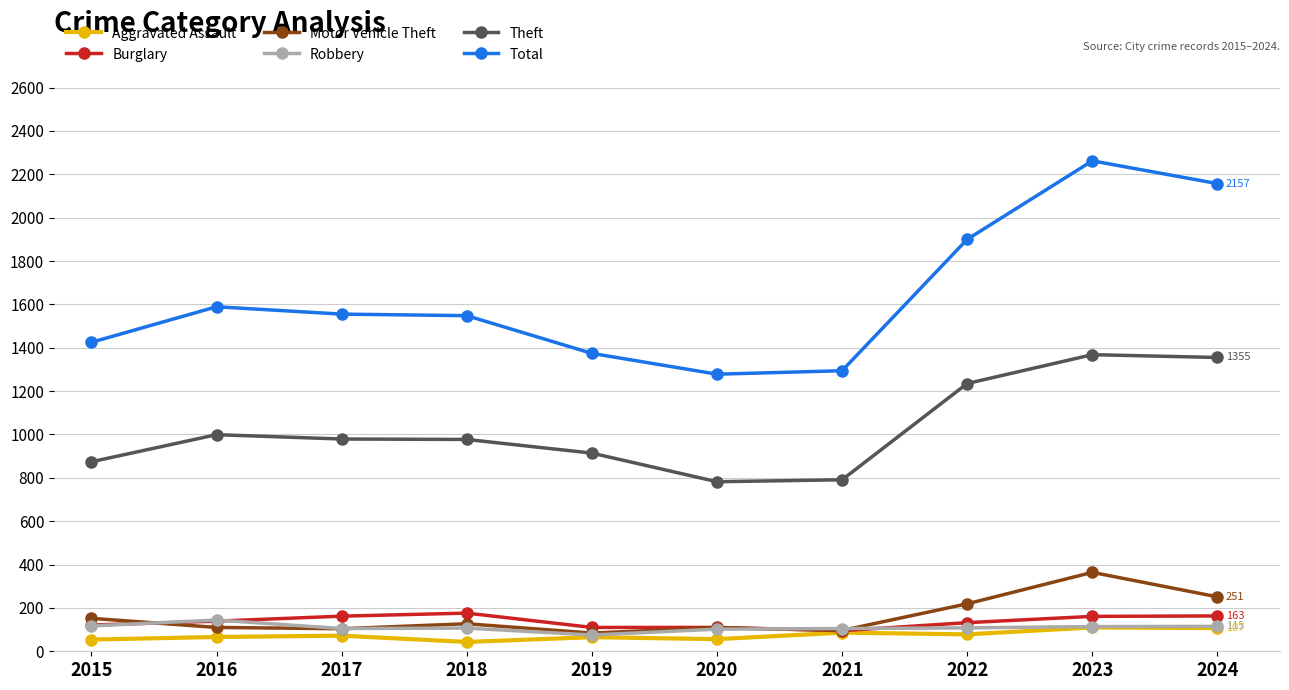

True or false: Burglary has more than 2 points higher than both neighbors.

False